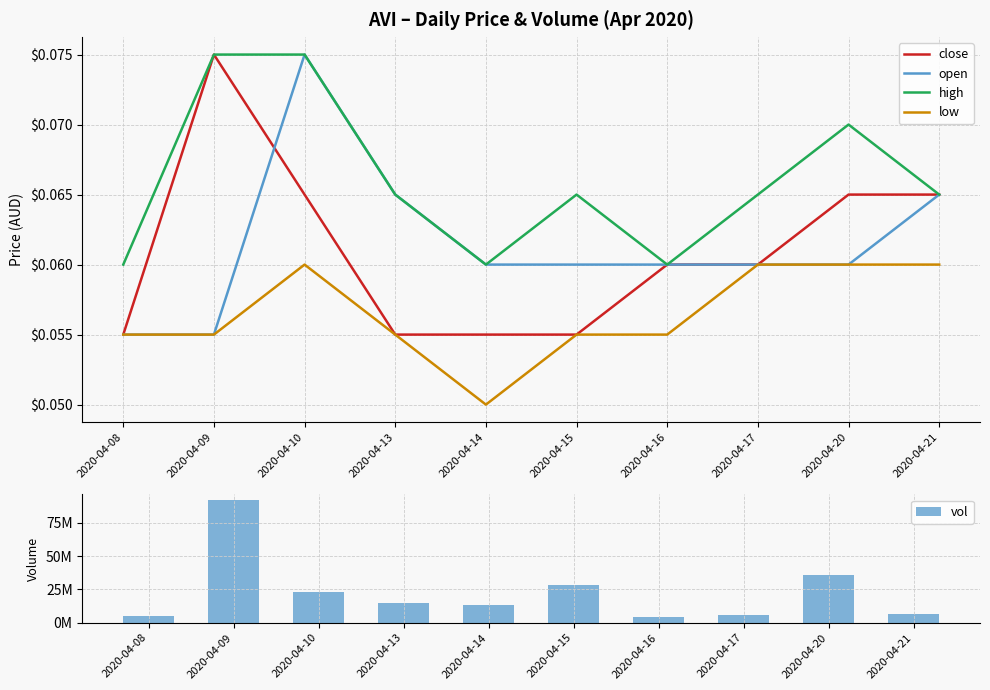

What are all the series names shown in the legend?

close, open, high, low, vol